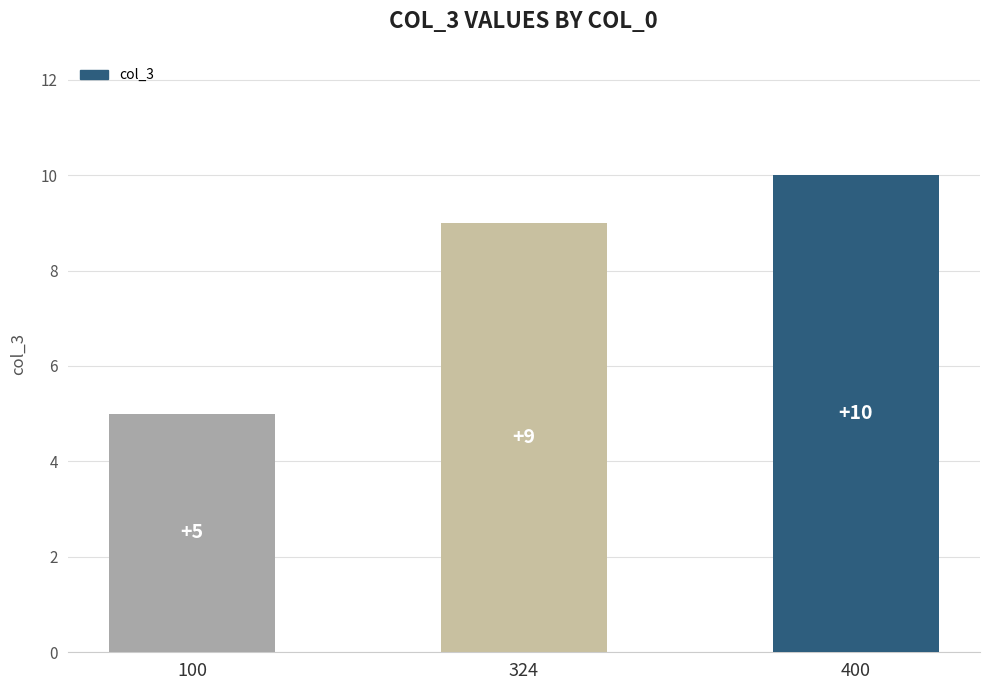

Reading left to right, what are all the values shown in this chart?

5	9	10